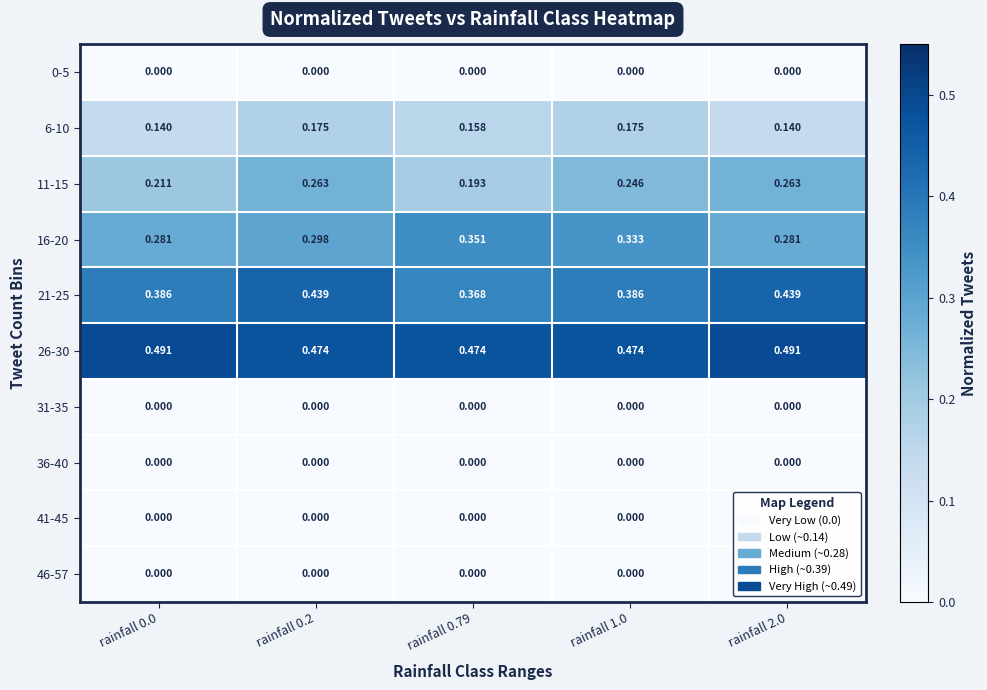

Is the value of 21-25 at rainfall 1.0 greater than the value of 11-15 at rainfall 0.79?

Yes